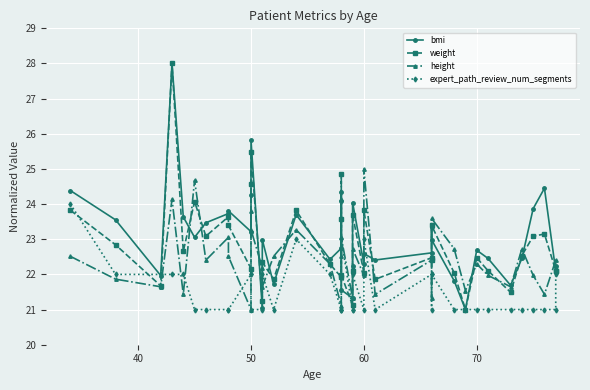

What is the greatest value displayed?

28.0